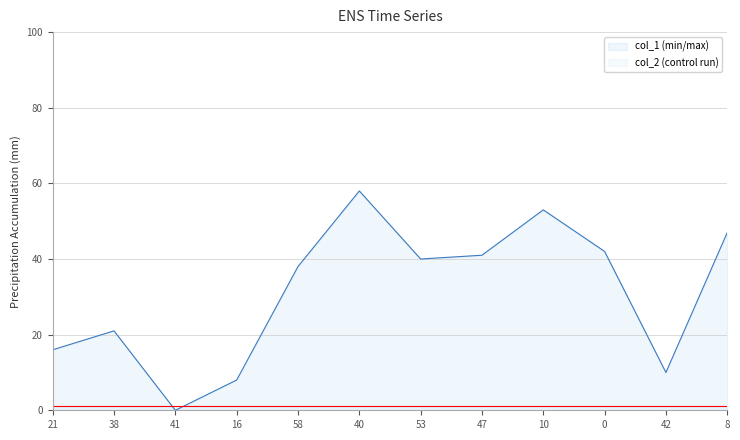

How many lines are shown in the chart?

2